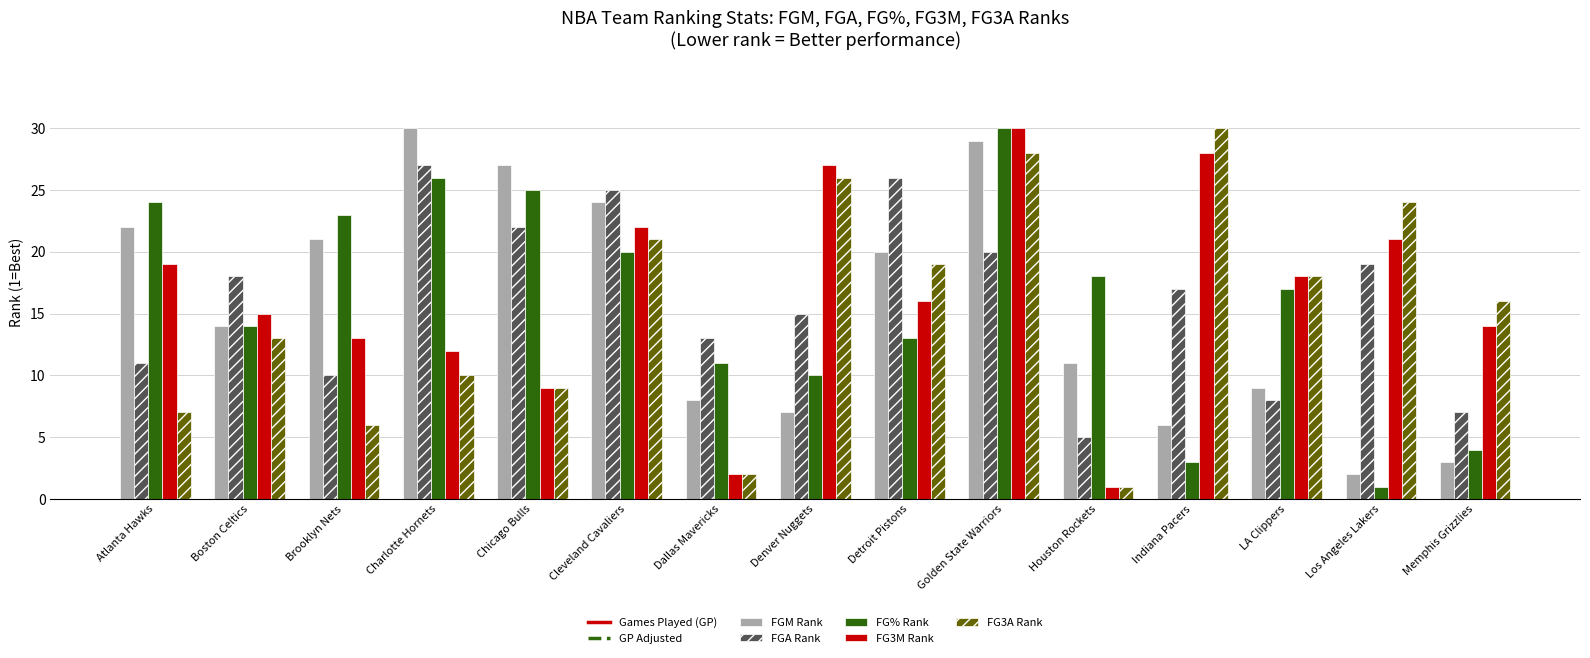

Which series has the widest spread of values?

FG_PCT_RANK